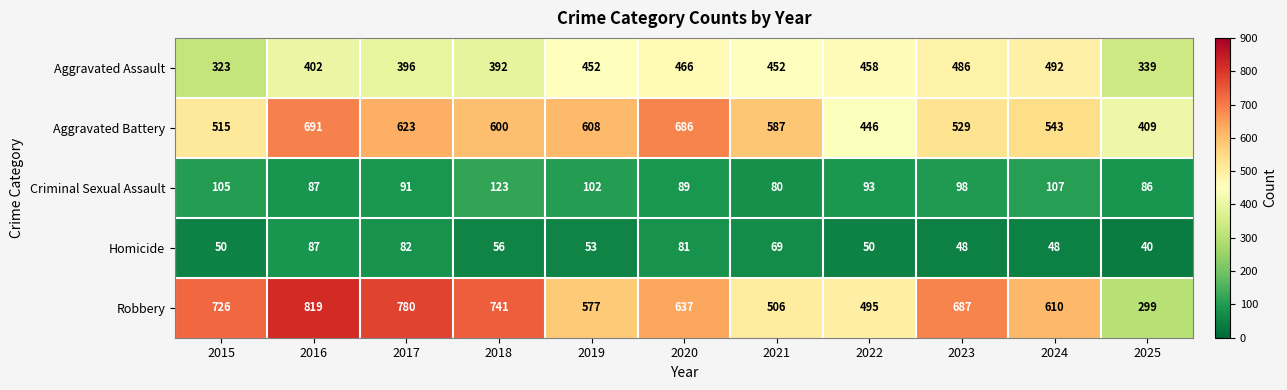

Which series has the largest range (max minus min)?

Robbery